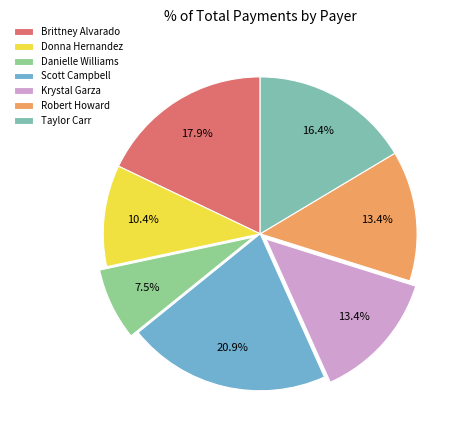

Between Krystal Garza and Taylor Carr, which is larger?

Taylor Carr